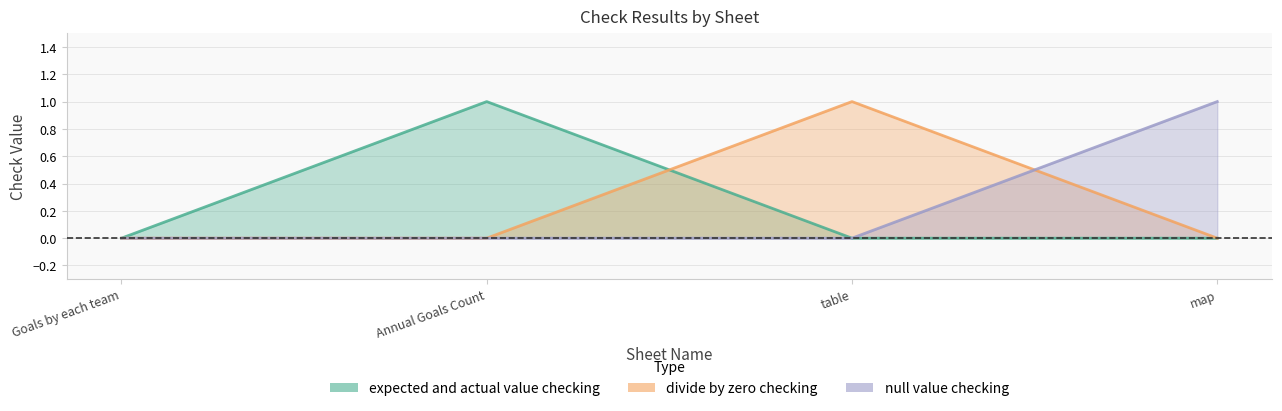

How many values in the null value checking series exceed 0?

1